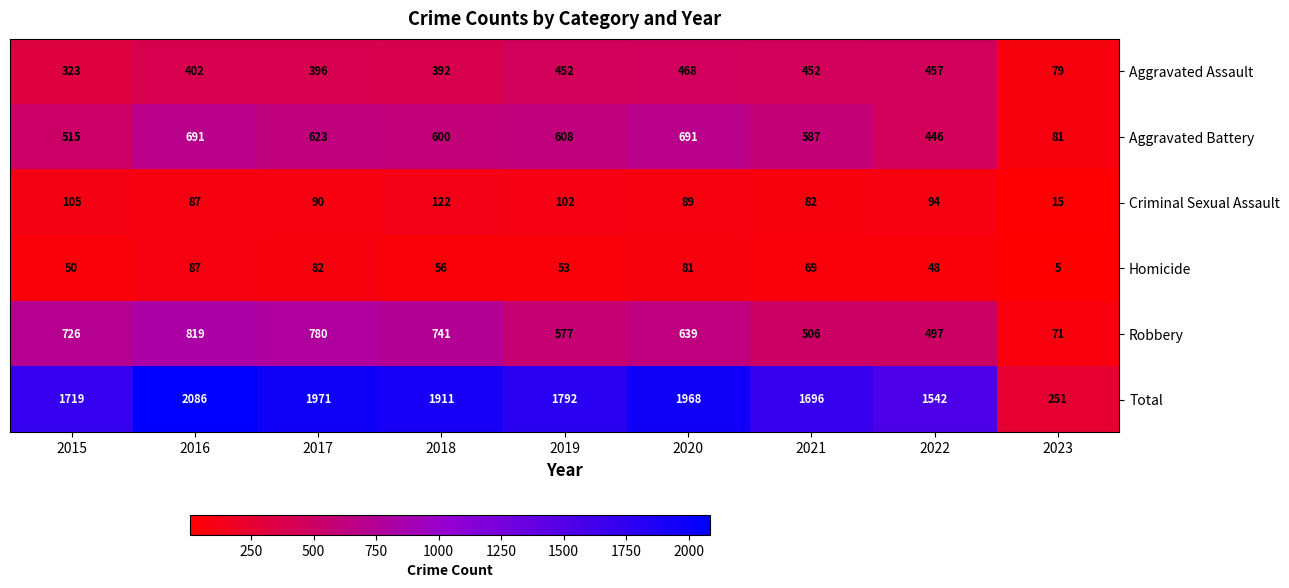

The Criminal Sexual Assault series shows 44 at 2017. True or false?

False